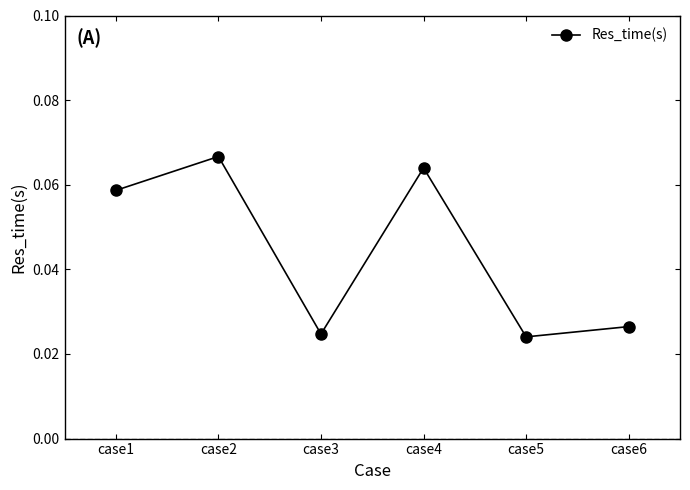

Count the values in the range 0 to 1.

6